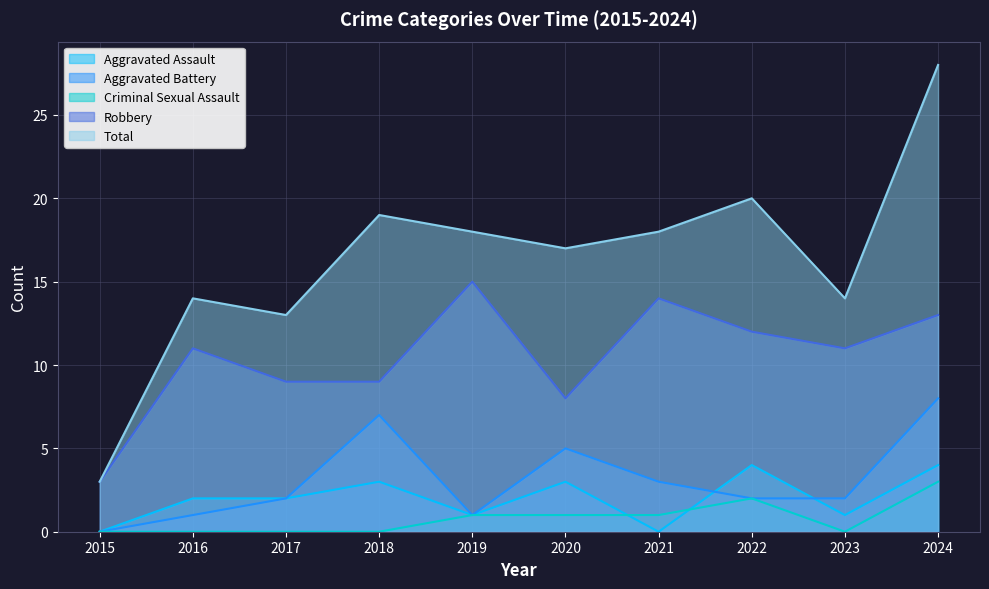

How many data points does each series have?

10